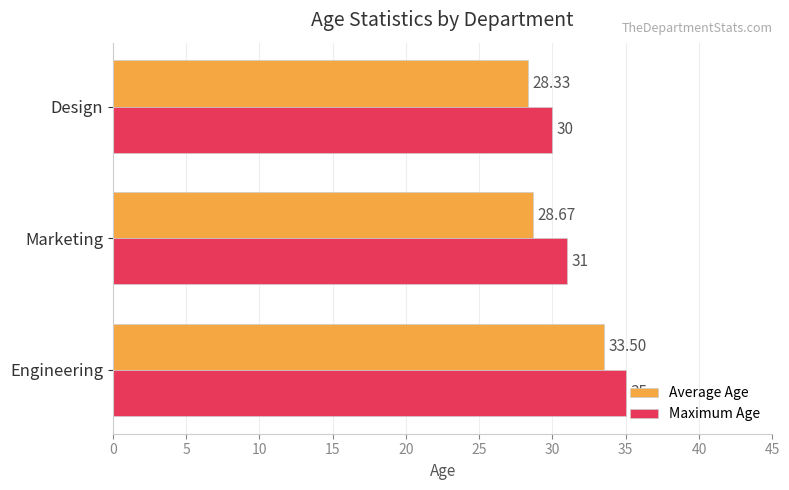

What is the sum of the Maximum Age values at Marketing and Design?

61.0